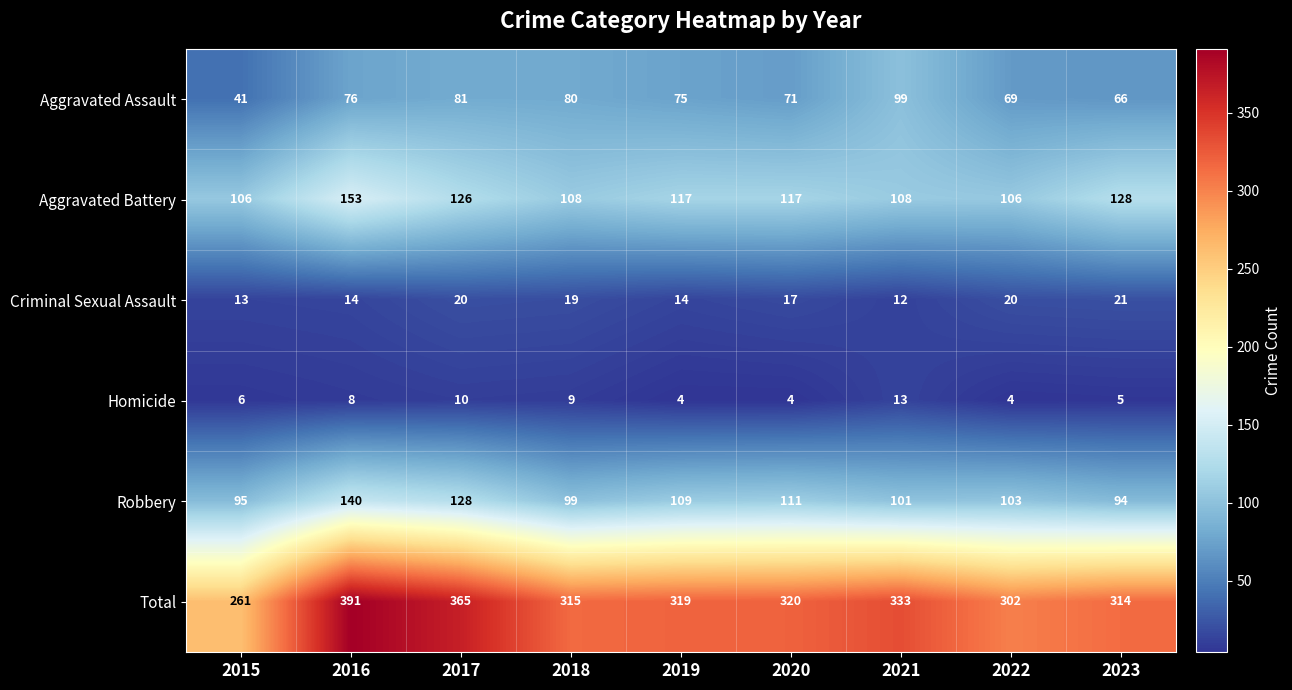

What is the highest value of the Homicide series?

13